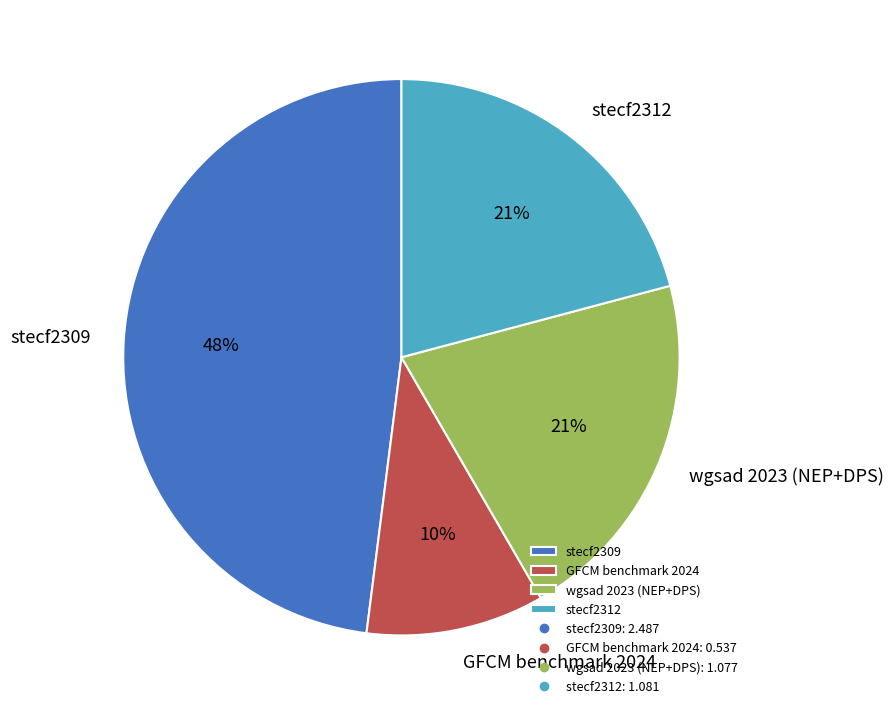

True or false: stecf2312 accounts for 31% of the total.

False